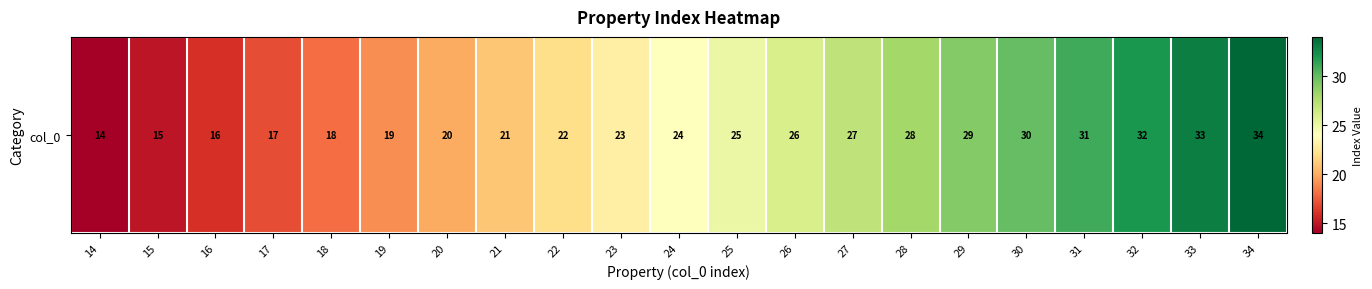

What is the difference between the second highest and second lowest values?

18